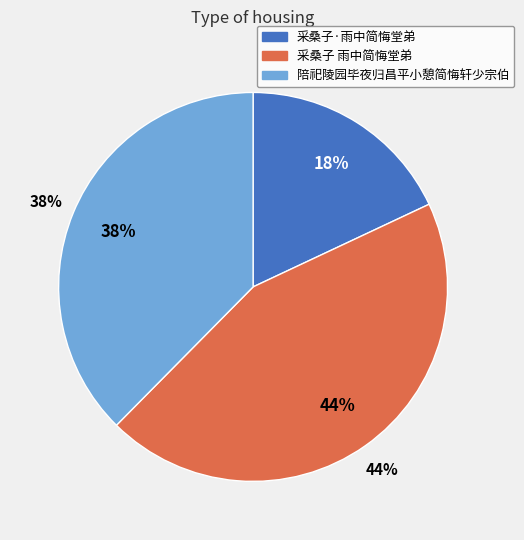

How many segments does this pie chart have?

3